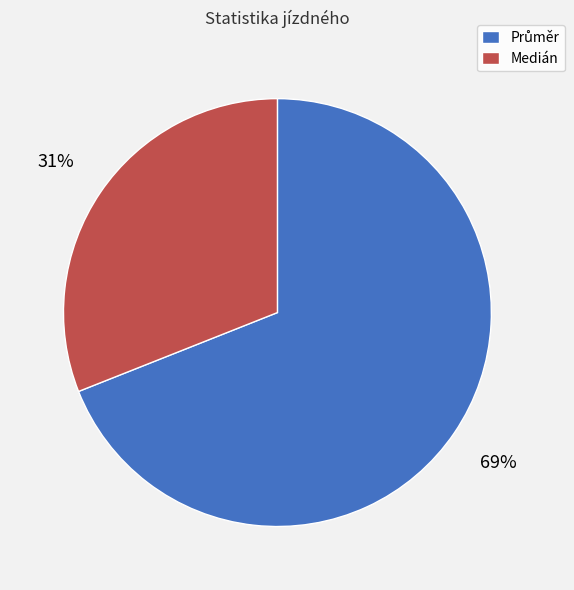

What is the smallest slice in the pie chart?

Medián